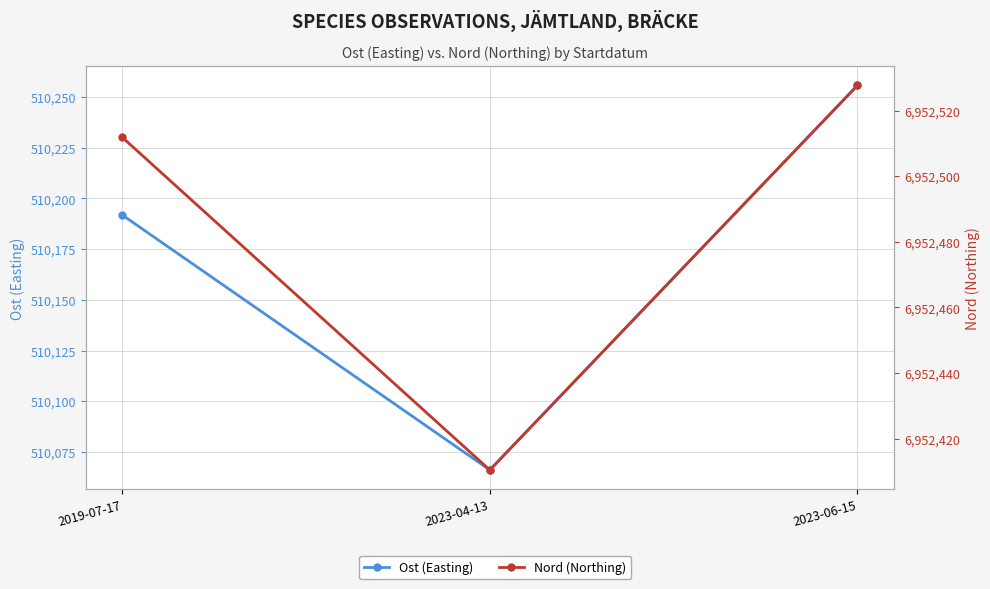

At which category does the chart reach its peak across all series?

2023-06-15